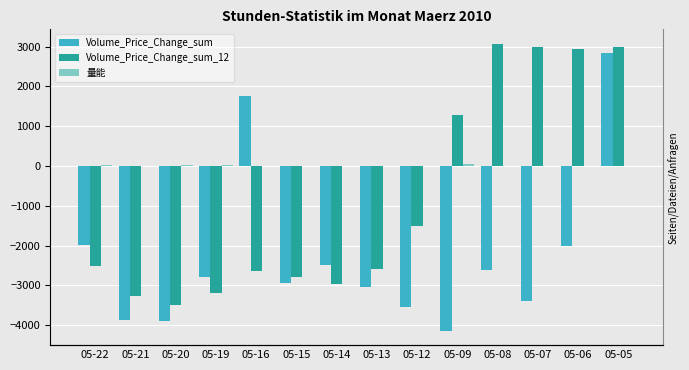

Rank the series by their average value, from lowest to highest.

Volume_Price_Change_sum, Volume_Price_Change_sum_12, 量能